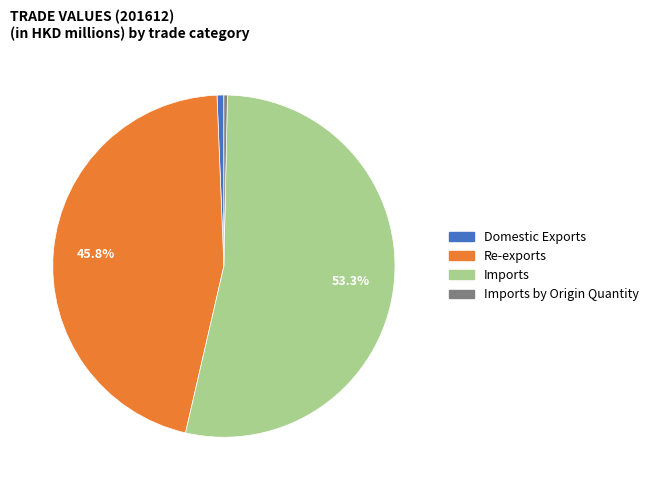

Count the number of slices in the pie.

4